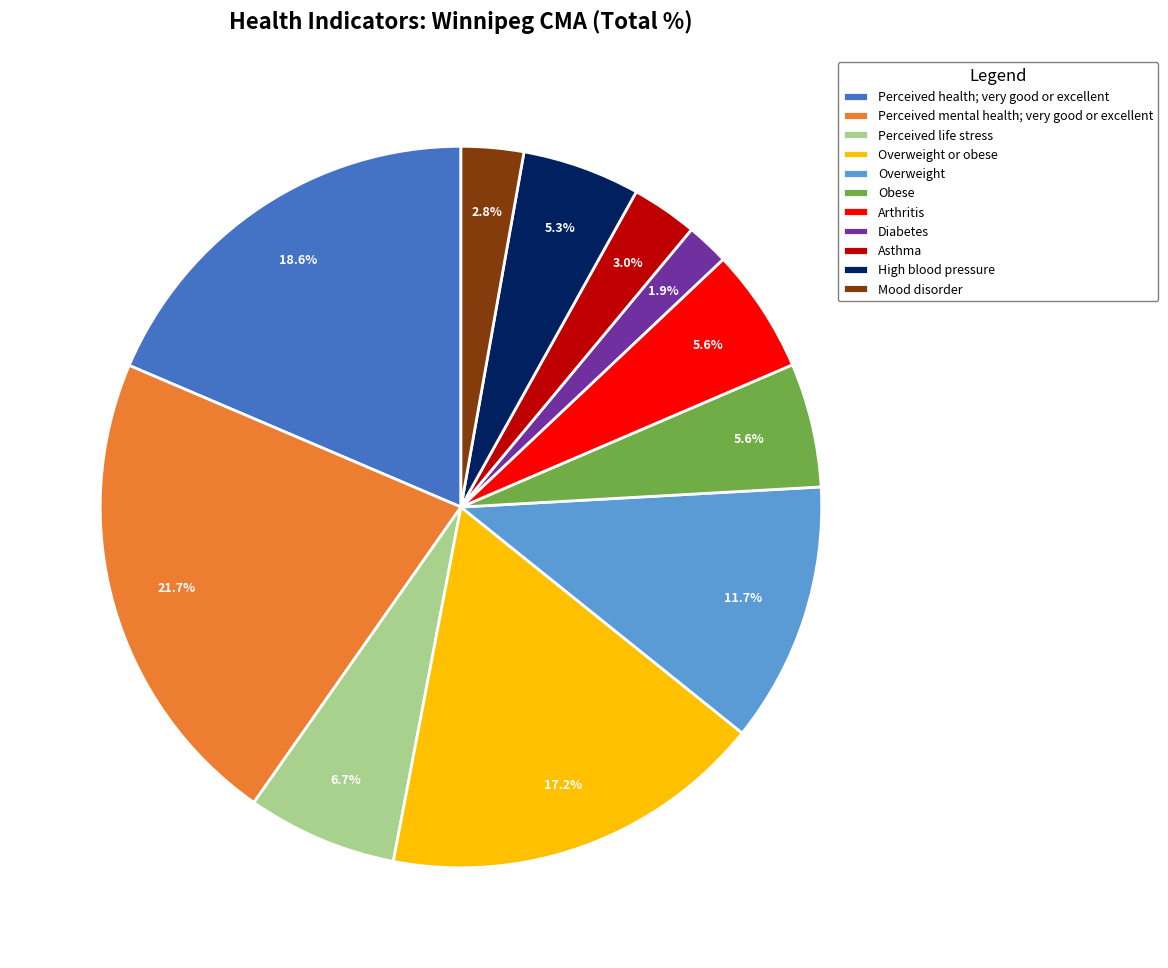

To the nearest percent, what is the difference between the Mood disorder and Overweight or obese slice percentages?

14%